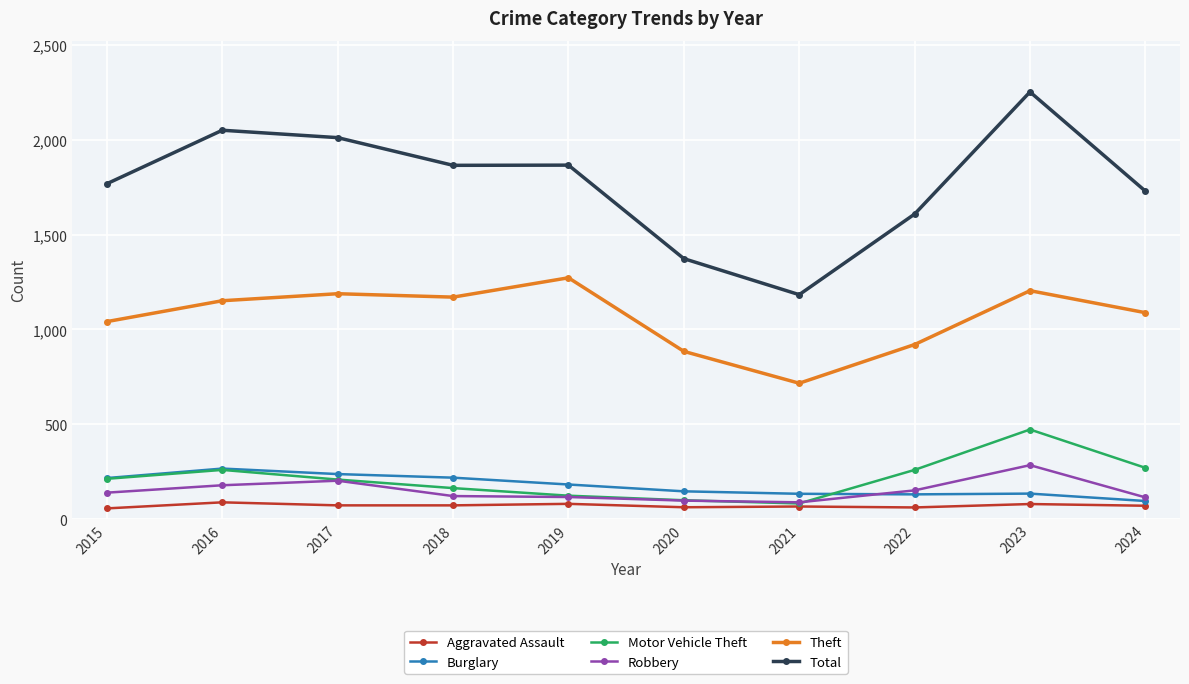

What is the difference between the highest and lowest values at 2015?

1712